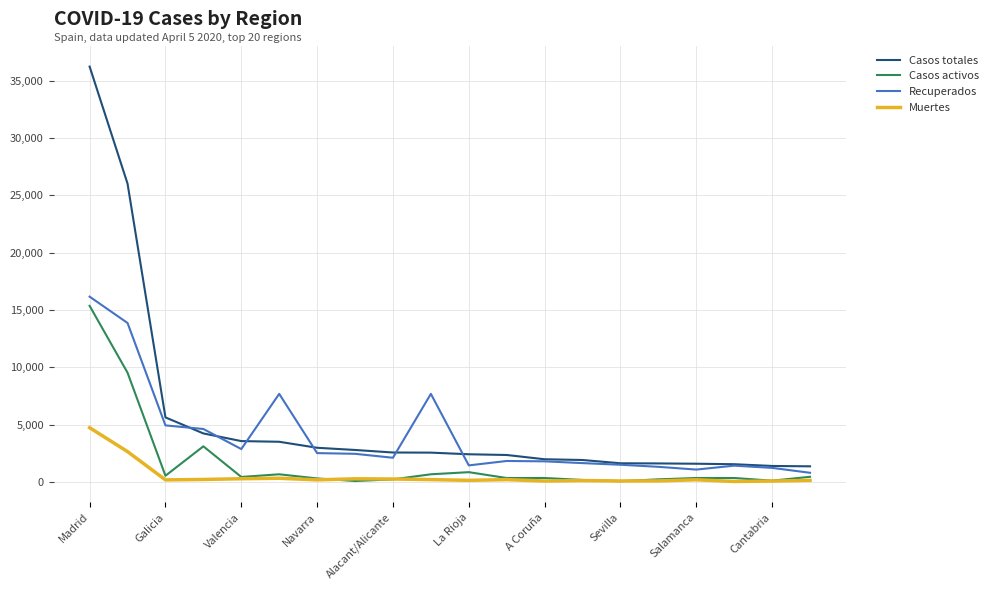

List the series in order of their overall mean, lowest first.

Muertes, Casos activos, Recuperados, Casos totales